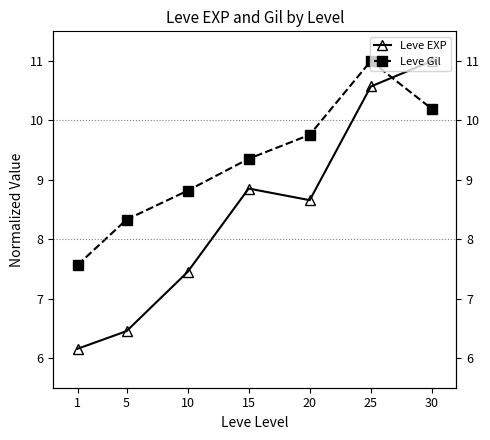

Which series has the widest spread of values?

Leve EXP